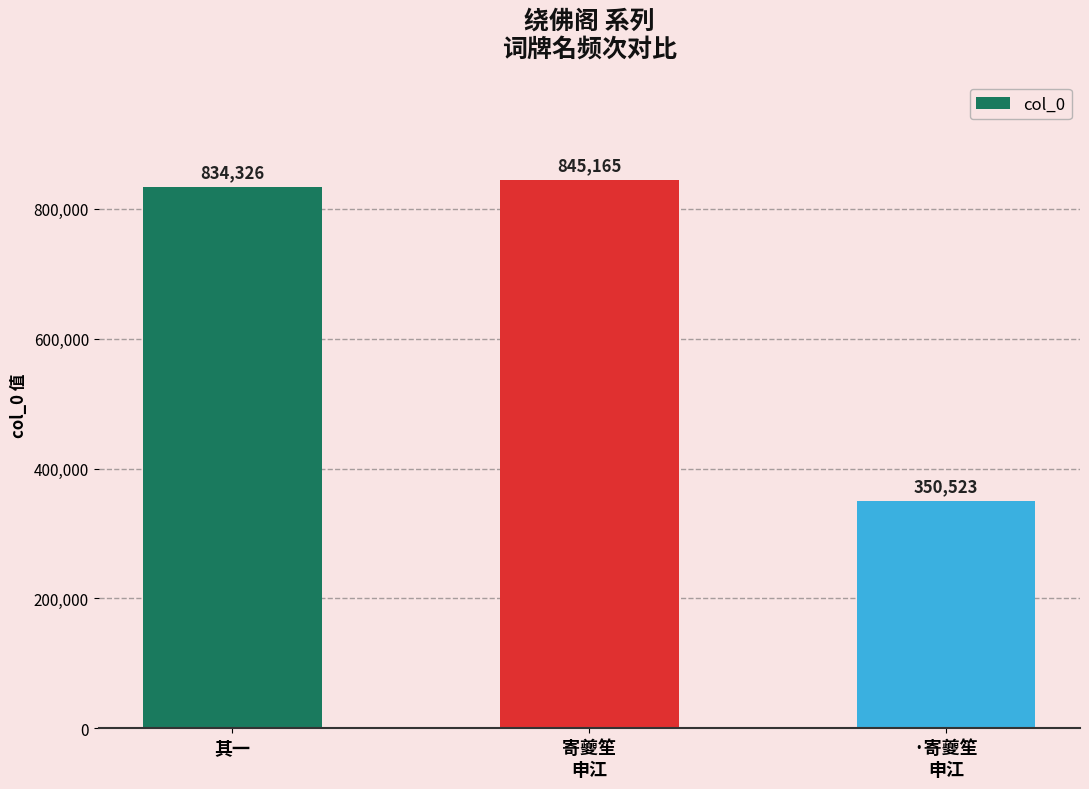

What is the change in value from 其一 to 寄夔笙
申江?

+10839